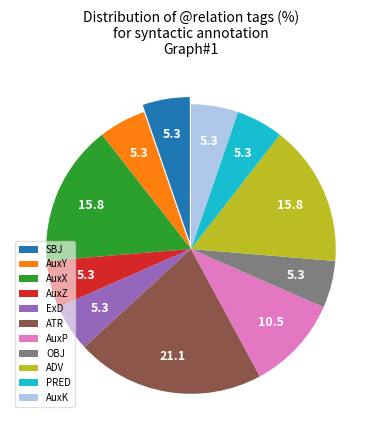

Is the sum of ExD and AuxY greater than half?

No